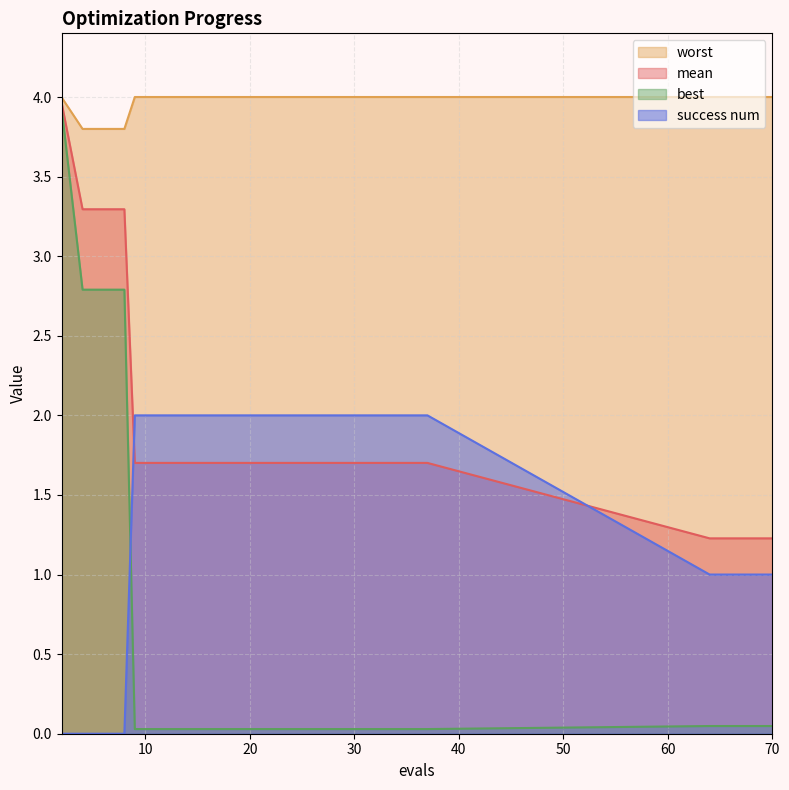

How many series are shown in this chart?

4